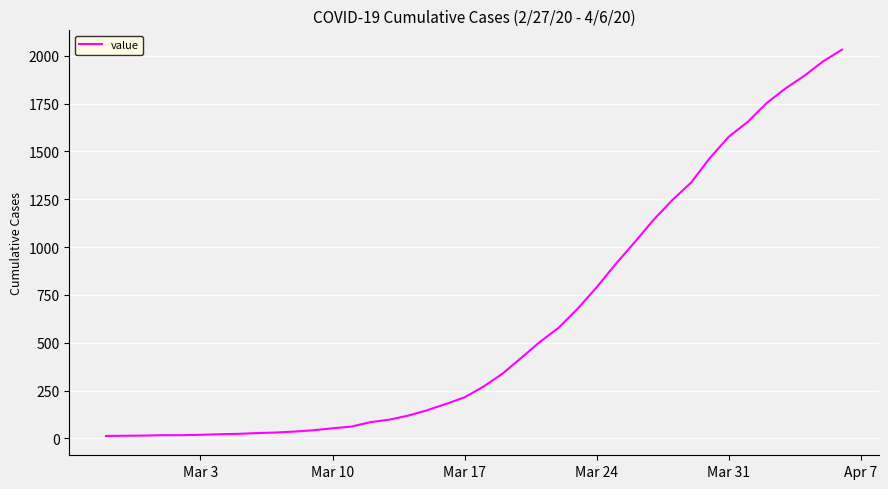

Does the chart have visible grid lines?

Yes